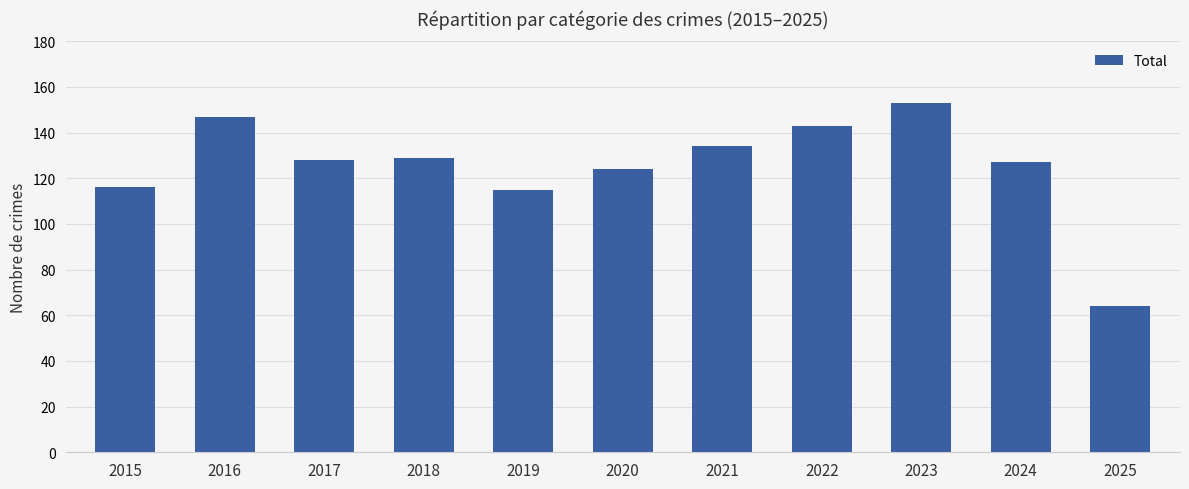

Does the chart contain any negative values?

No